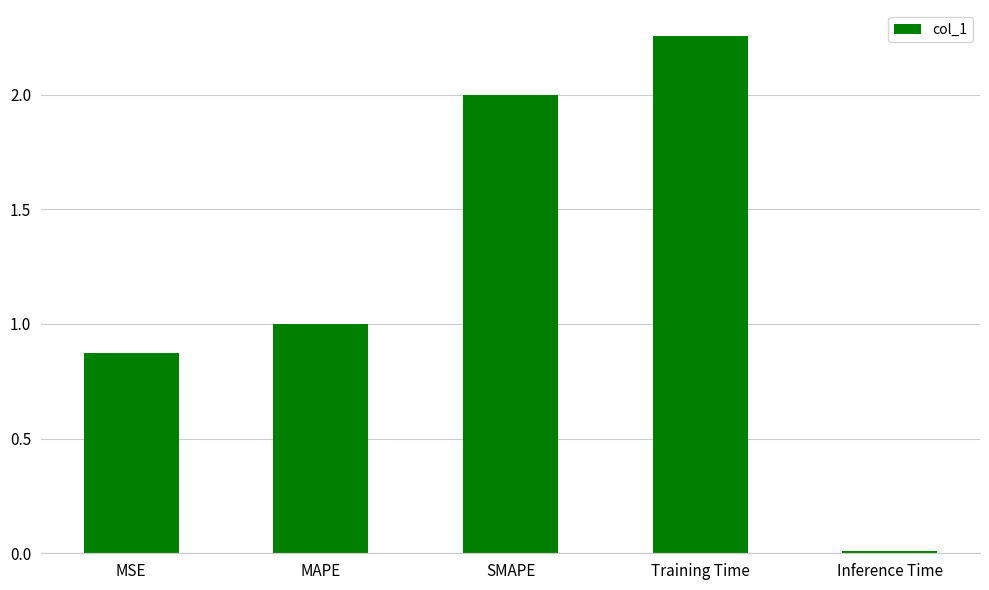

True or false: the data shows 0.7 at MAPE.

False